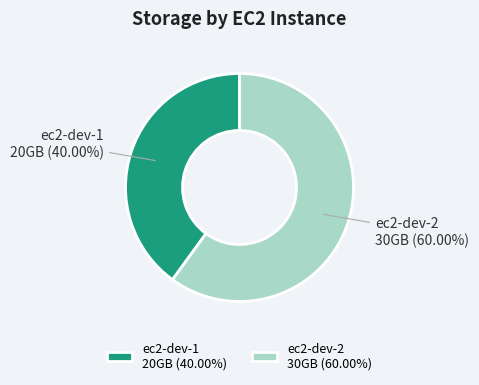

Is it true that ec2-dev-1 is 46% of the pie?

False